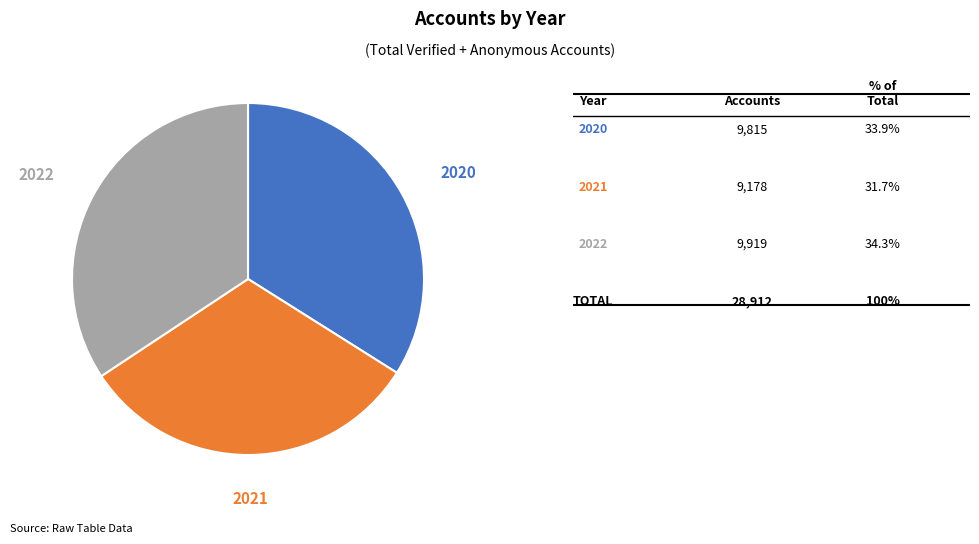

The 2022 slice represents 25% of the pie. True or false?

False